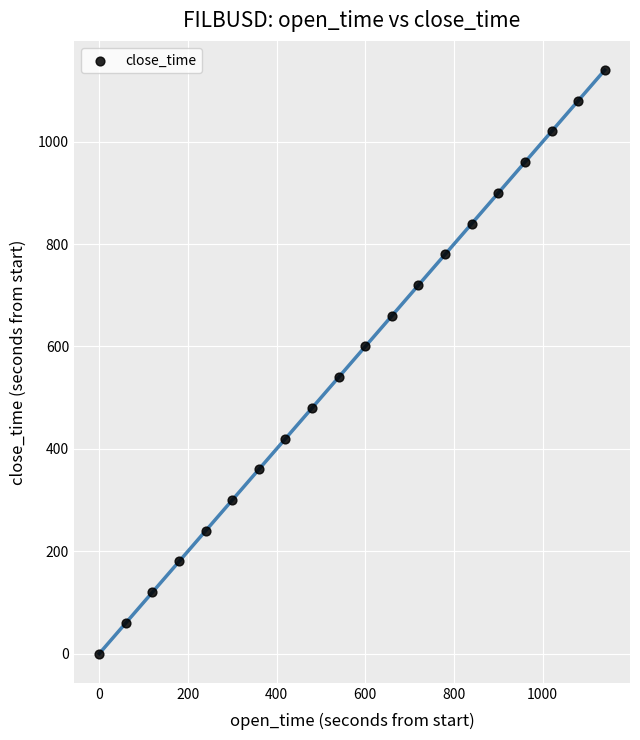

What is the range of X values (max minus min)?

1140